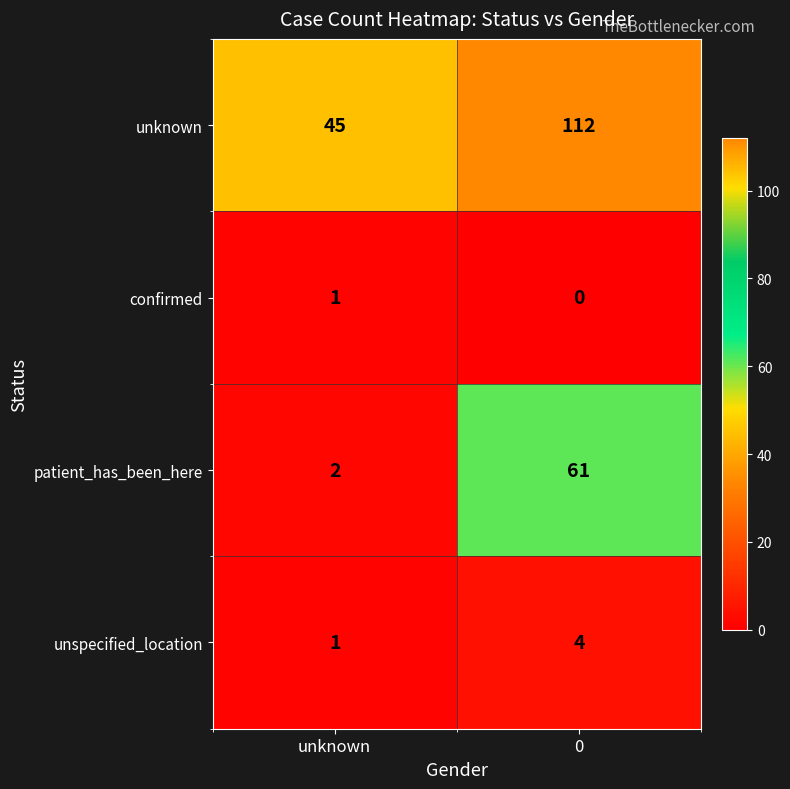

The unspecified_location series shows 1 at unknown. True or false?

True